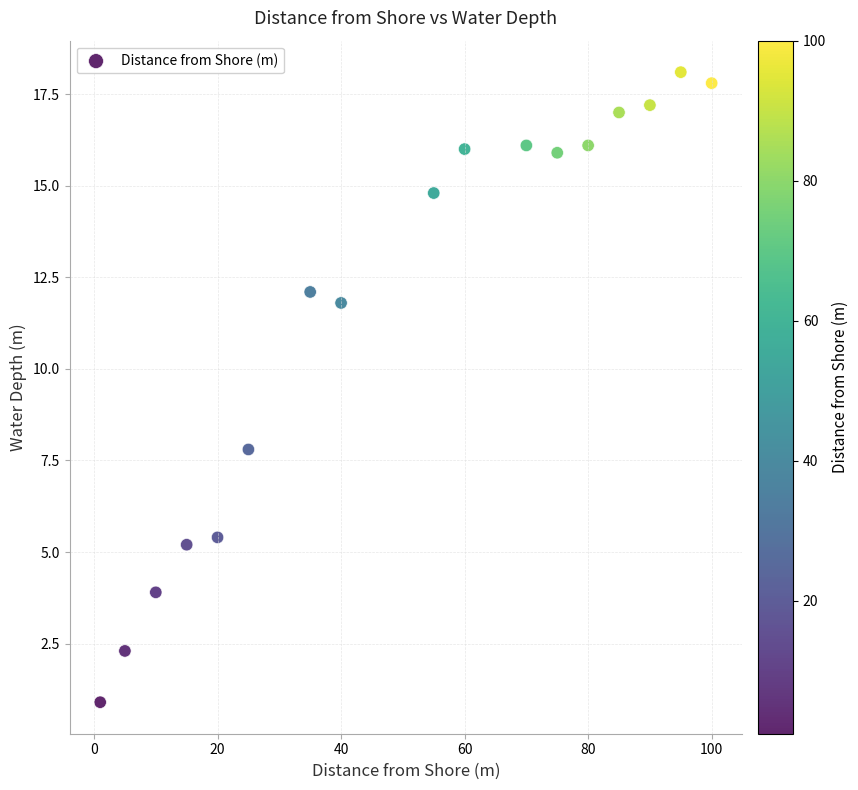

What Y value in the scatter plot is closest to 9?

7.8